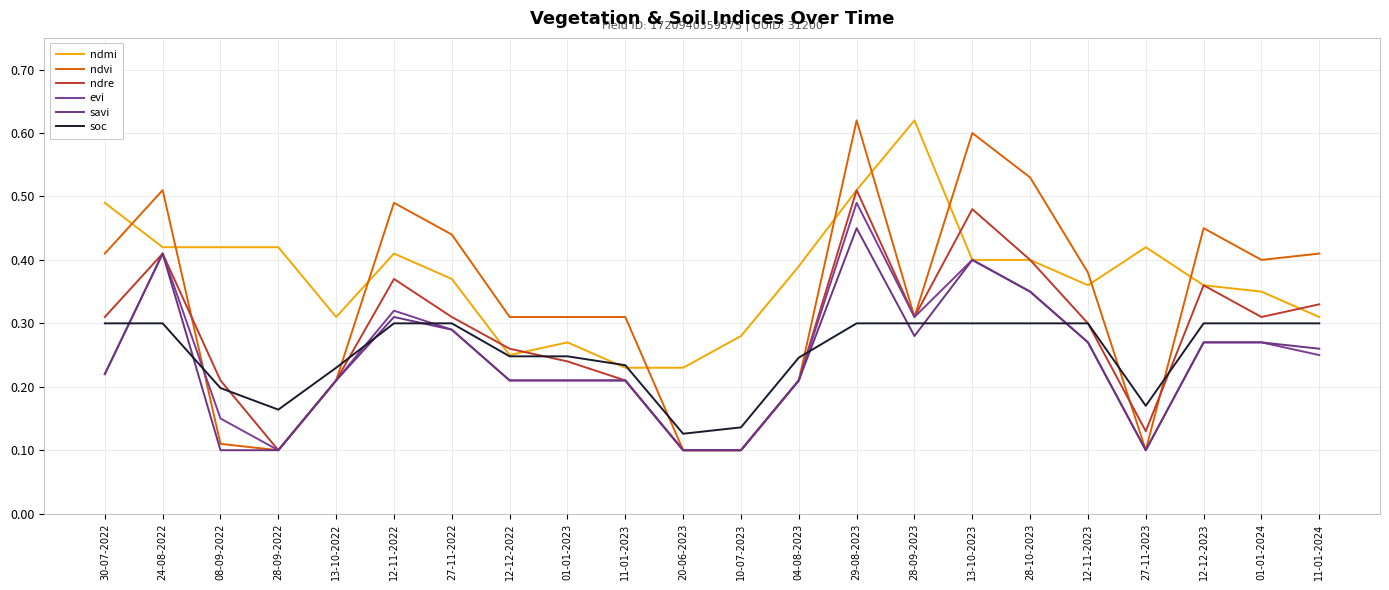

What is the difference between the maximum and minimum values in the ndvi series?

0.5